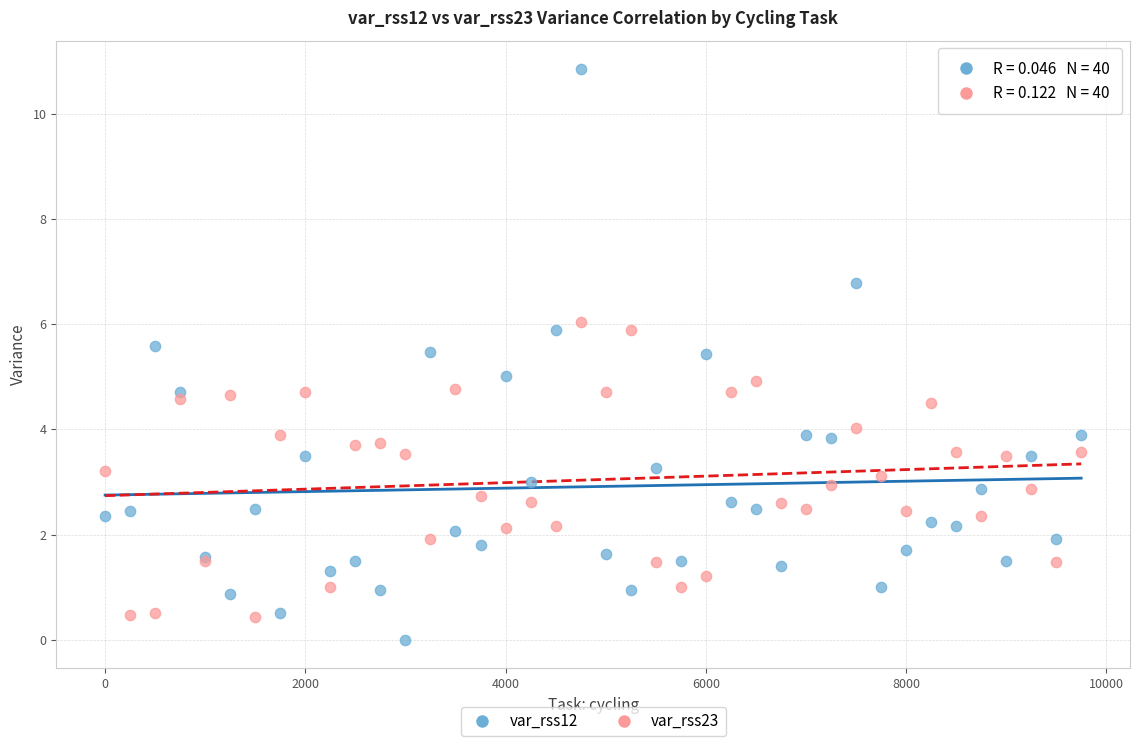

What is the X range (max minus min) for the scatter plot?

9750.0